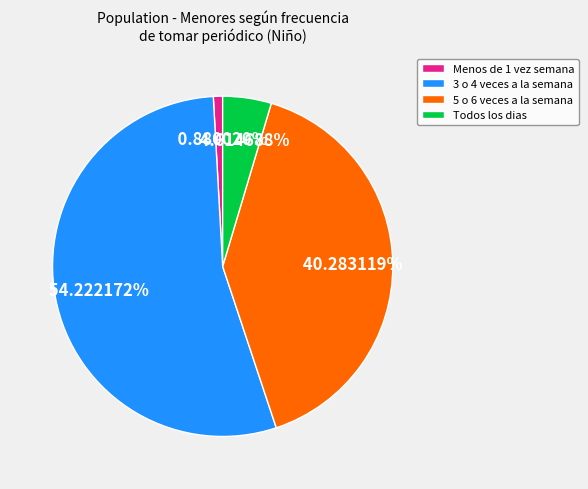

Count the number of slices in the pie.

4